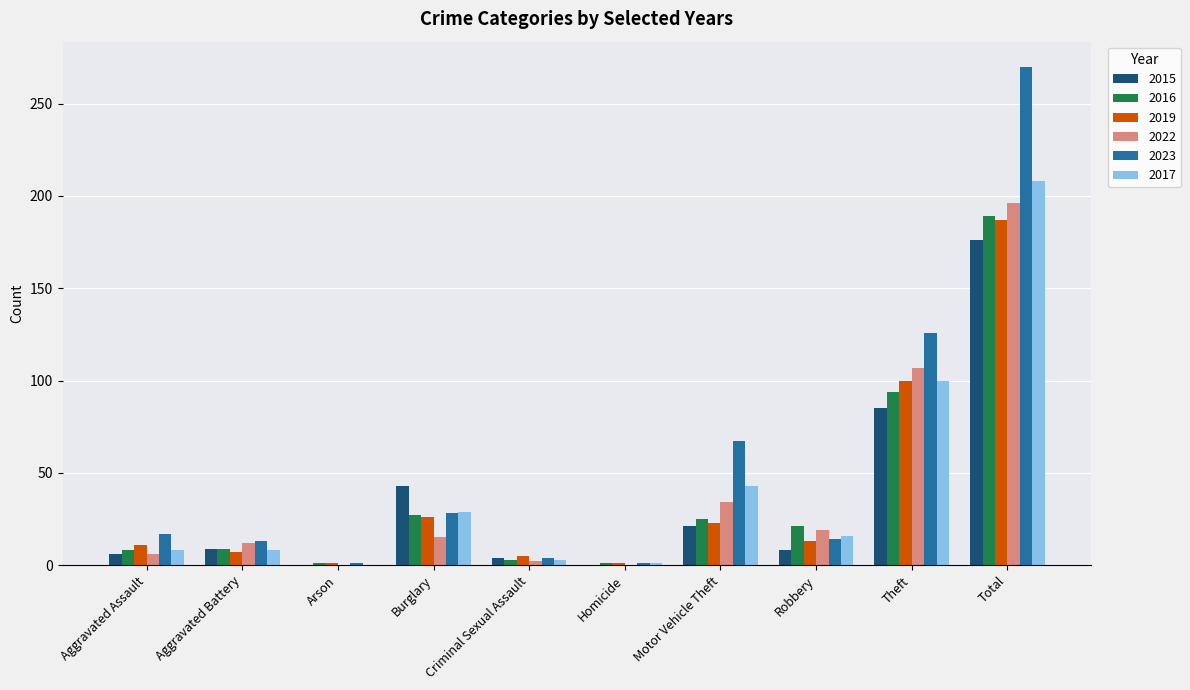

How many groups of bars are there?

10